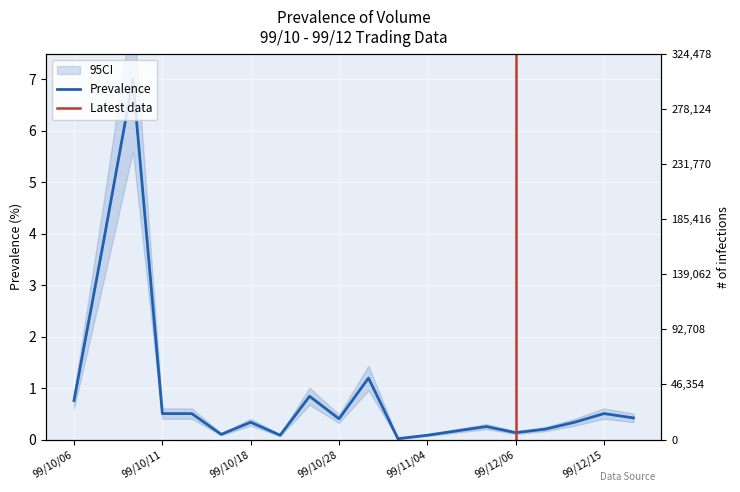

How many lines are shown in the chart?

1